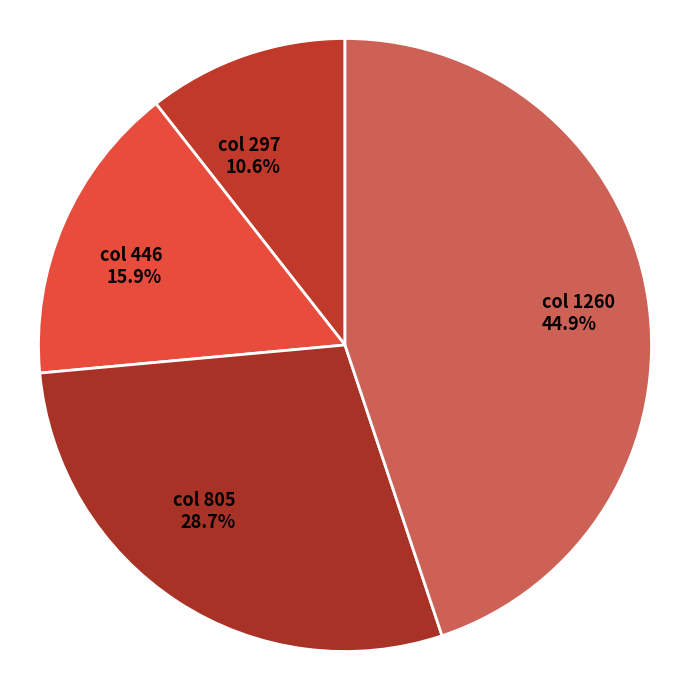

Rank the categories by value from highest to lowest.

col 1260, col 805, col 446, col 297